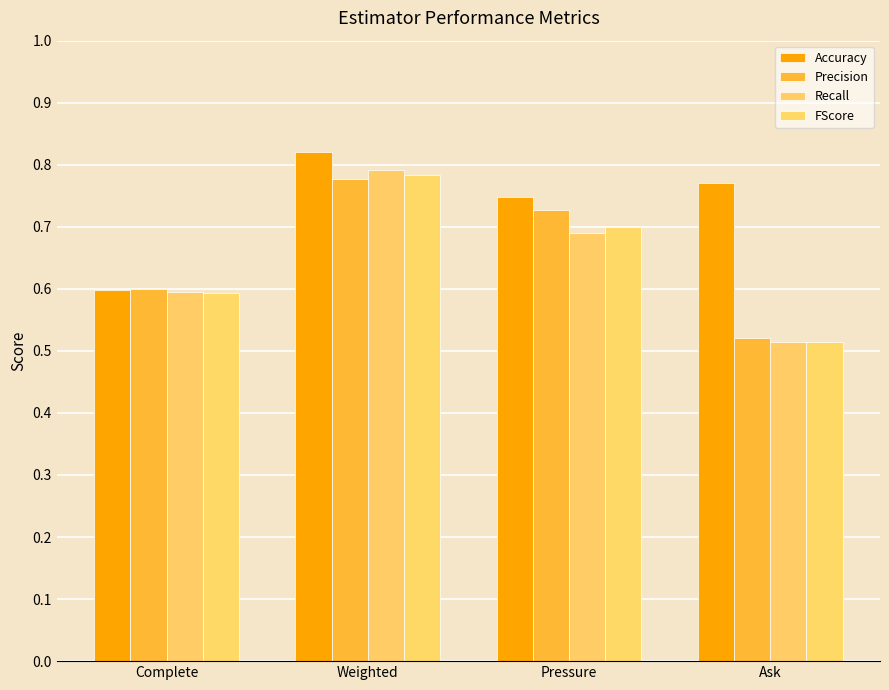

Count the FScore values in the range 0 to 1.

4